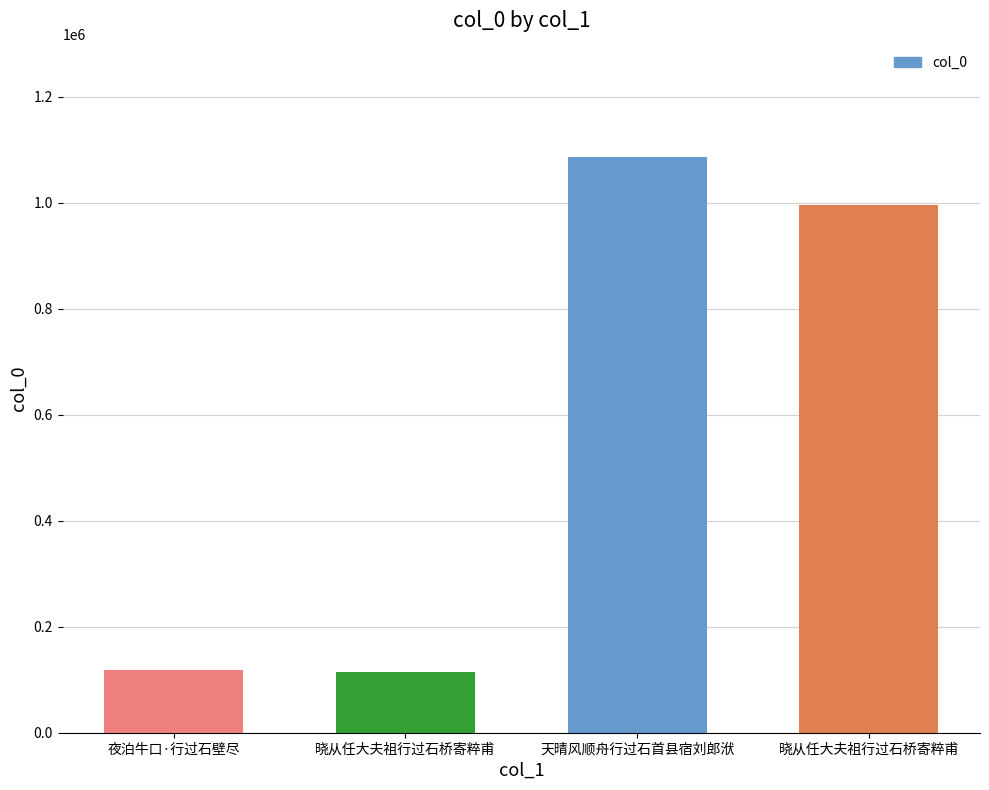

What is the difference between the maximum and minimum values?

971630